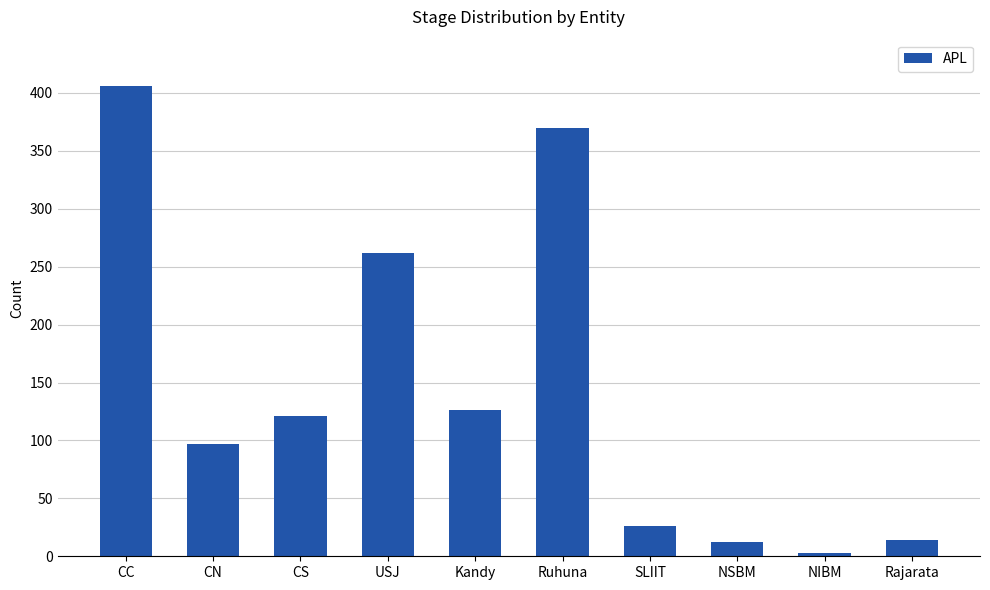

What is the label of the 6th bar from the left?

Ruhuna